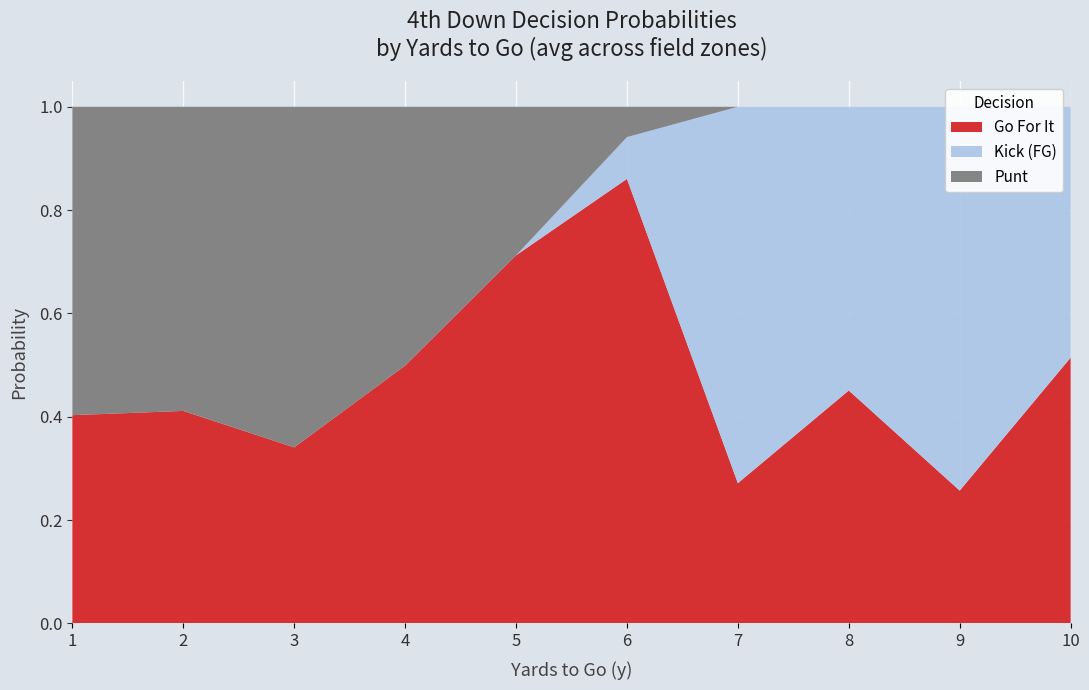

Reading left to right, what are all the values shown in this chart?

gofor: 1.0	0.6	0.0	0.0	1.0	1.0	0.0	0.0	0.0	0.0	1.0	0.6	0.0	0.0	1.0	1.0	0.0	0.0	0.0	0.0	1.0	0.4	0.0	0.0	1.0	1.0	0.0	0.0	0.0	0.0	1.0	1.0	0.0	0.0	1.0	1.0	0.0	0.0	0.0	0.0
kick: 0.0	0.0	0.0	0.0	0.0	0.0	0.0	0.0	0.0	0.0	0.0	0.0	0.0	0.0	0.0	0.0	0.0	0.0	0.0	0.0	0.0	0.0	0.0	0.0	0.0	0.0	0.0	0.0	0.0	0.0	0.0	0.0	0.0	0.0	0.0	0.0	0.0	0.0	0.0	0.0
punt: 0.0	0.4	1.0	1.0	0.0	0.4	1.0	1.0	0.0	0.6	1.0	1.0	0.0	0.0	1.0	1.0	0.0	0.0	0.2	1.0	0.0	0.0	0.0	0.2	0.0	0.0	0.0	0.0	0.0	0.0	0.0	0.0	0.0	0.0	0.0	0.0	0.0	0.0	0.0	0.0